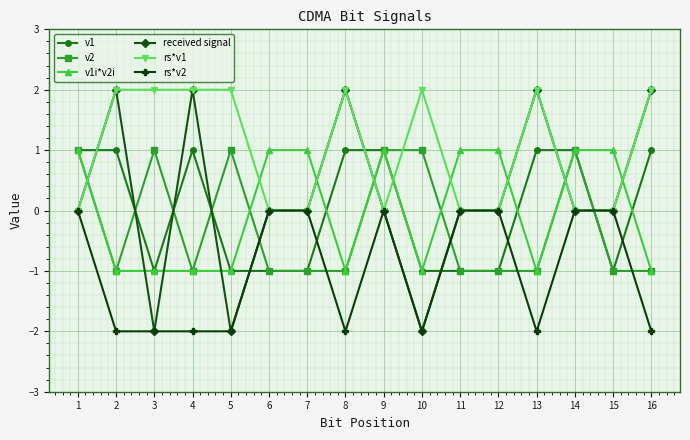

Is it true that rs*v2 equals 1 at 7?

False